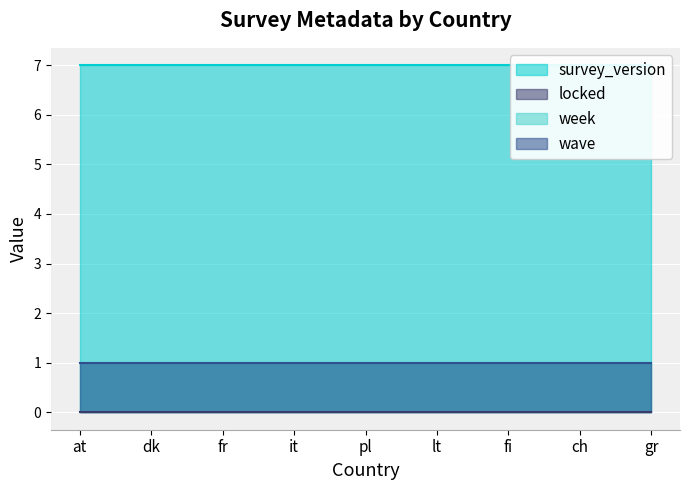

What is the value of the week point at the 9th from the left?

1